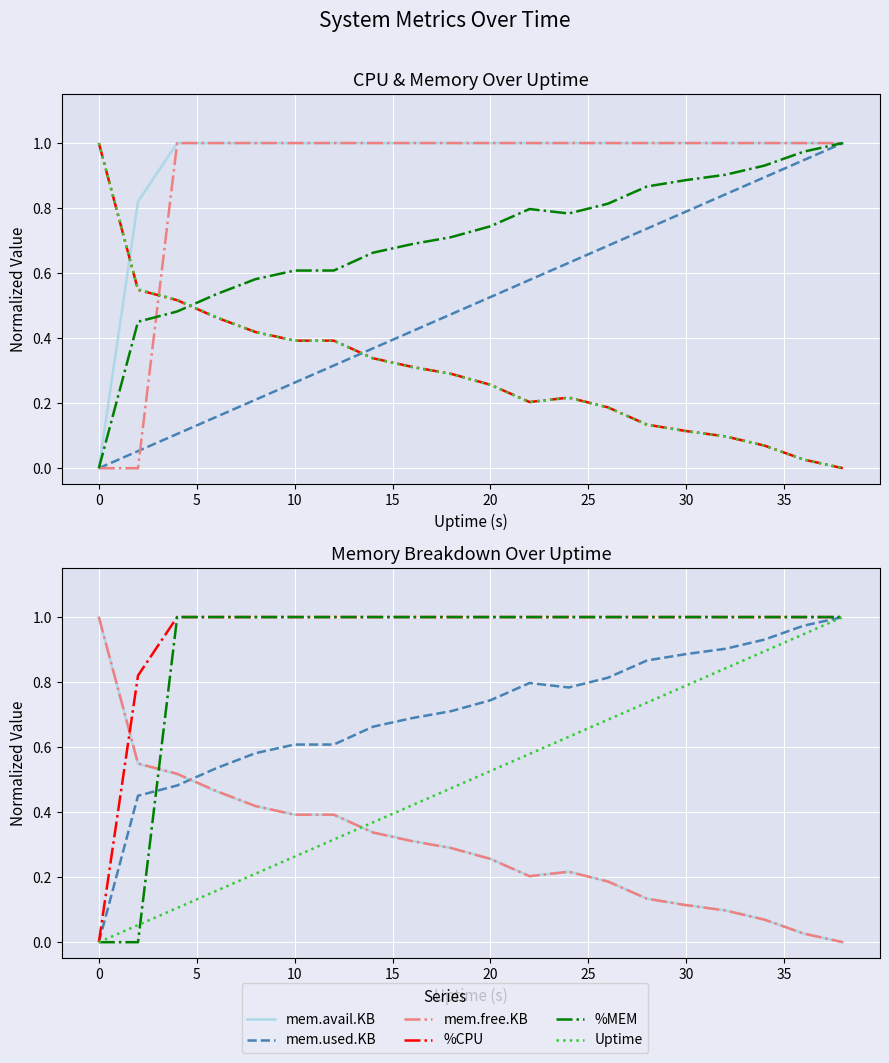

How many values in the %CPU series are below 1?

2